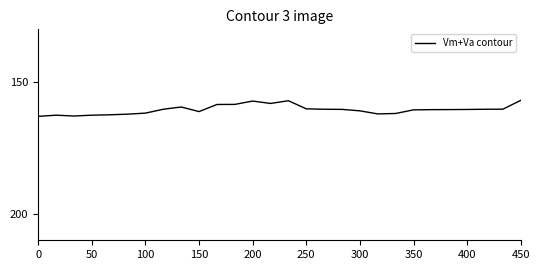

What is the maximum value shown in the chart?

163.0